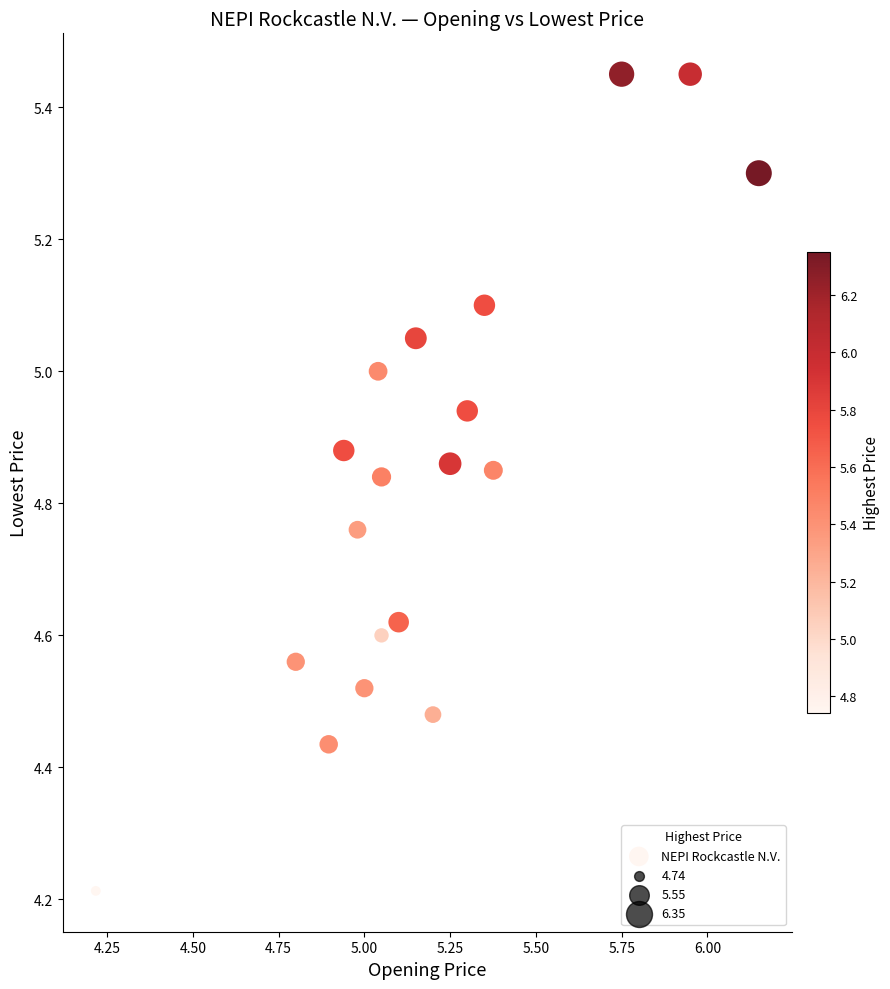

What is the range of Y values (max minus min)?

1.2